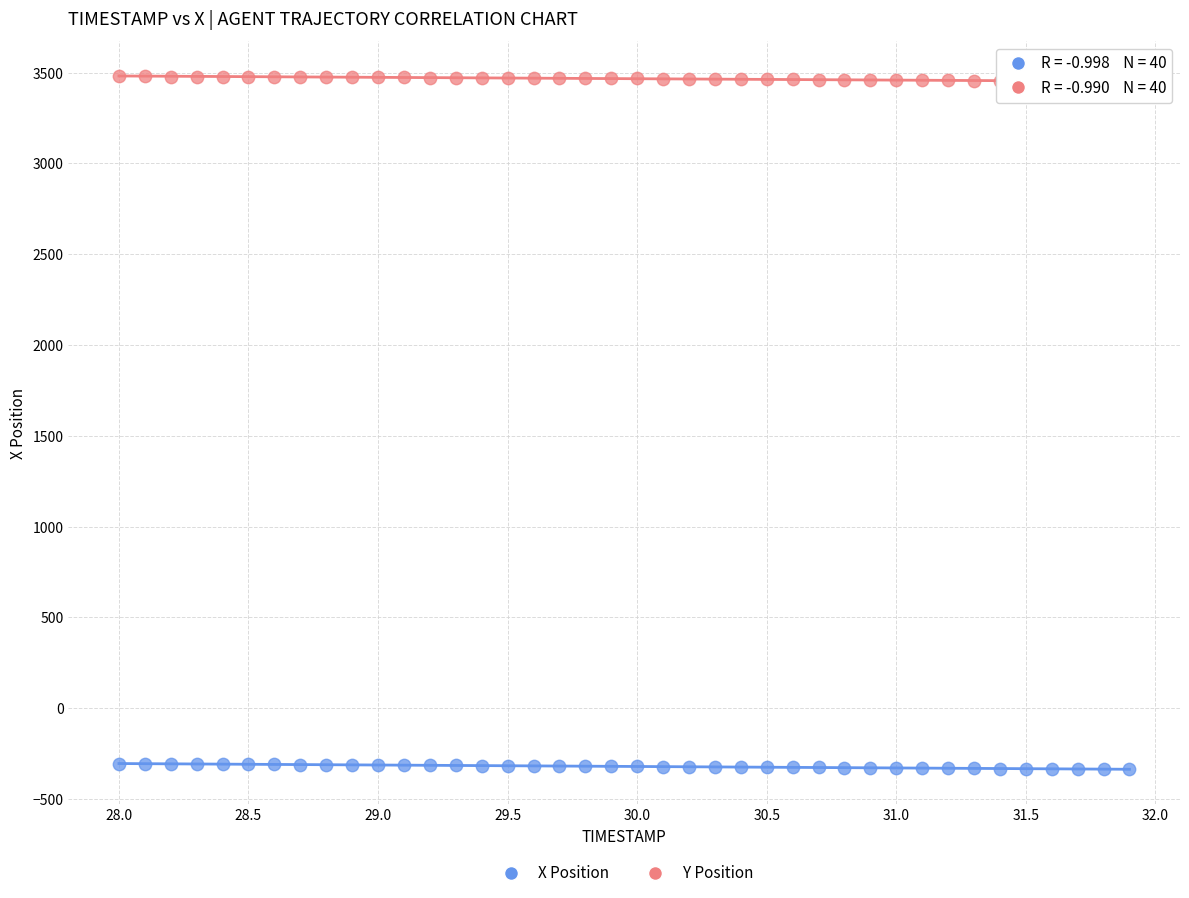

Across all data points, what is the range of Y values (max minus min)?

3817.5